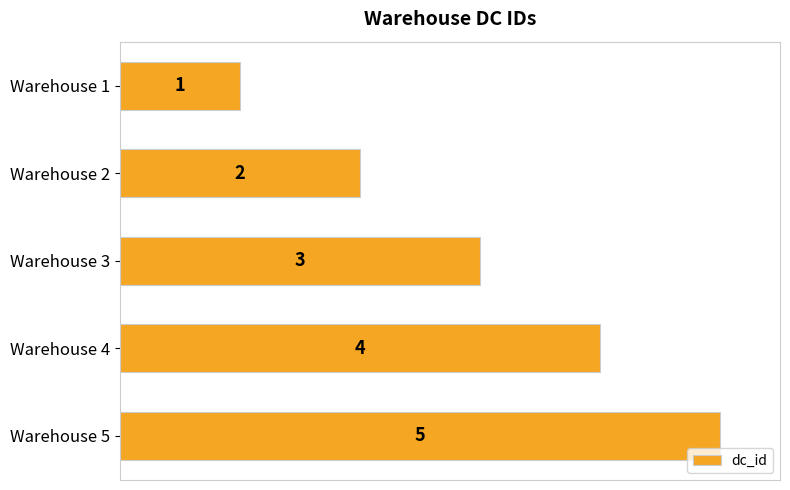

How many values are between 2 and 4?

3